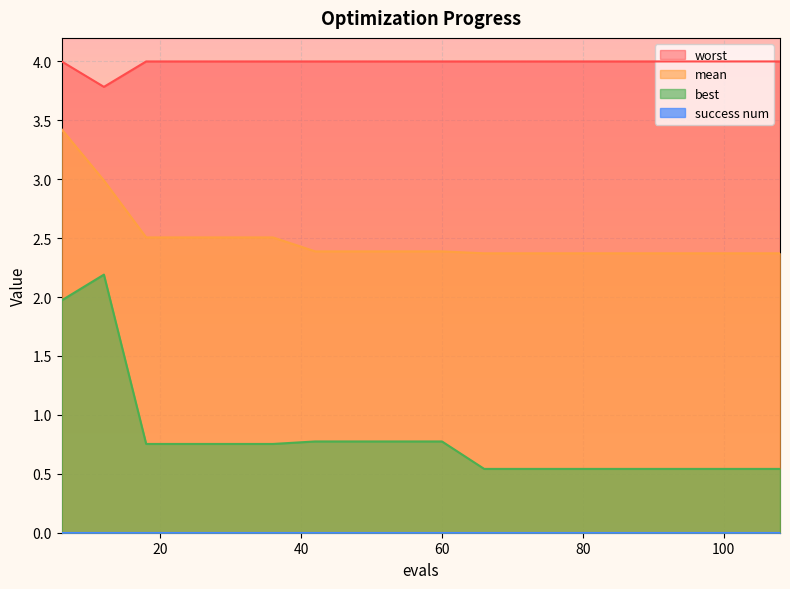

Does the chart display data point markers on the line(s)?

No